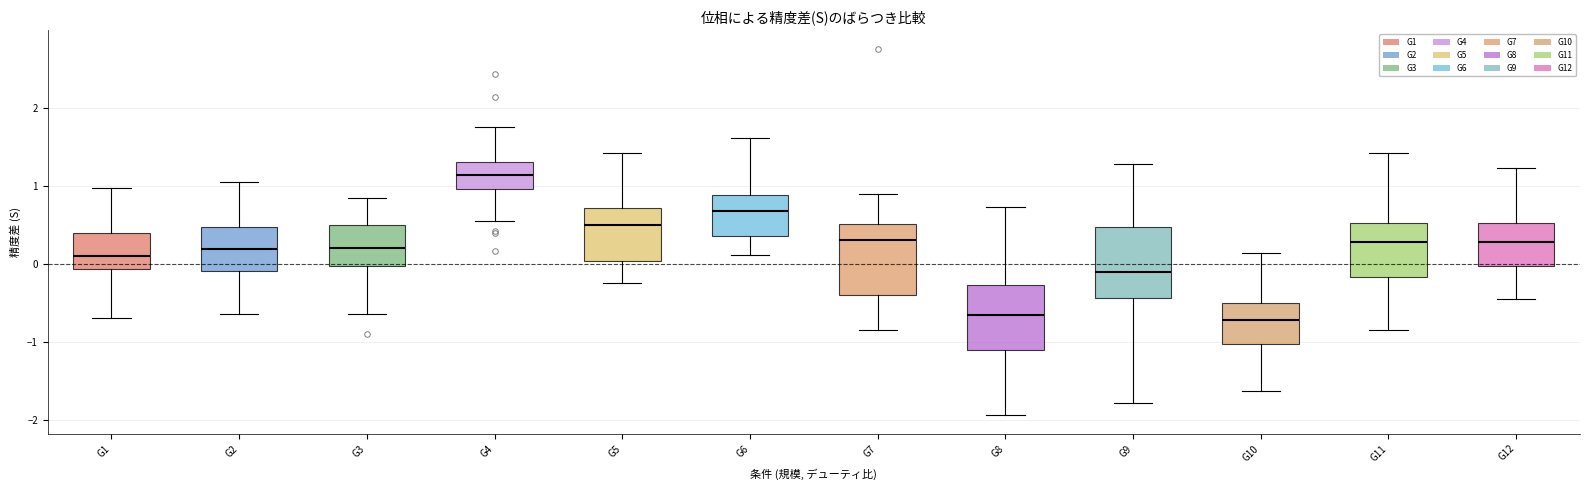

Reading left to right, read every box against the y-axis: the position of its median line, the range the box covers, and the ends of its whiskers. The values are not printed on the chart, so give them approximately, as read against the axis.

G1: median 0.1, box -0.1 to 0.4, whiskers -0.7 to 1.0
G2: median 0.2, box -0.1 to 0.5, whiskers -0.6 to 1.0
G3: median 0.2, box 0.0 to 0.5, whiskers -0.6 to 0.8
G4: median 1.1, box 1.0 to 1.3, whiskers 0.6 to 1.7
G5: median 0.5, box 0.0 to 0.7, whiskers -0.2 to 1.4
G6: median 0.7, box 0.4 to 0.9, whiskers 0.1 to 1.6
G7: median 0.3, box -0.4 to 0.5, whiskers -0.8 to 0.9
G8: median -0.7, box -1.1 to -0.3, whiskers -1.9 to 0.7
G9: median -0.1, box -0.4 to 0.5, whiskers -1.8 to 1.3
G10: median -0.7, box -1.0 to -0.5, whiskers -1.6 to 0.1
G11: median 0.3, box -0.2 to 0.5, whiskers -0.8 to 1.4
G12: median 0.3, box 0.0 to 0.5, whiskers -0.4 to 1.2